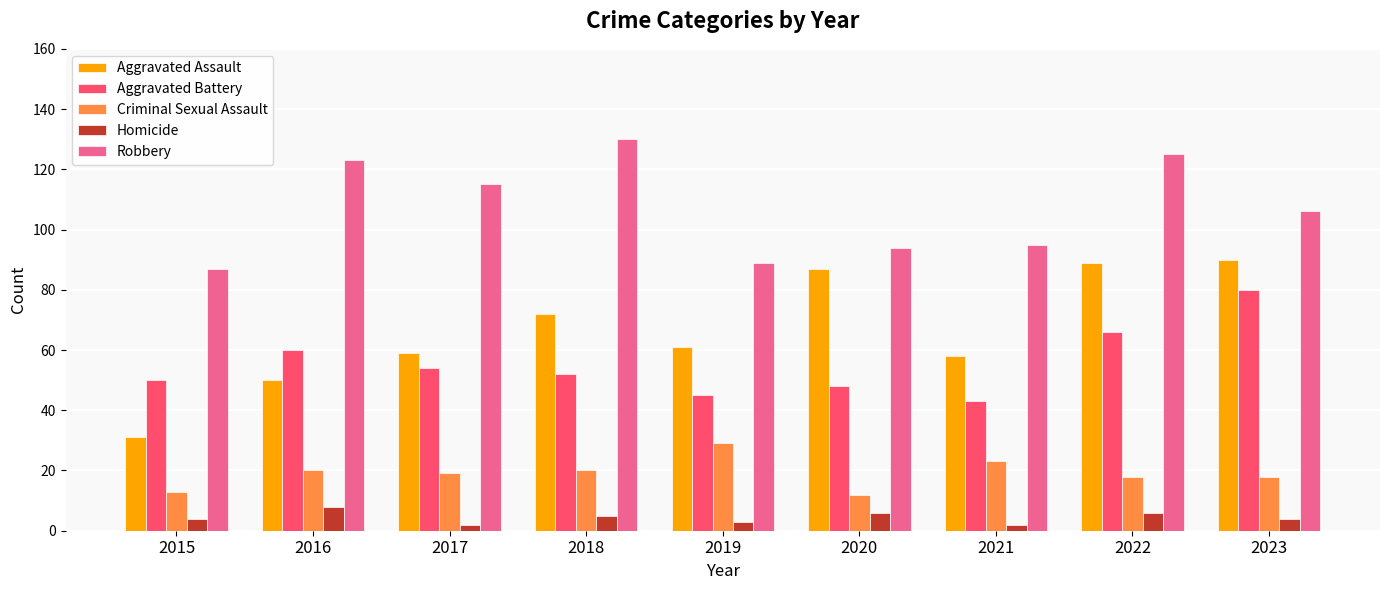

How many data points does each series have?

9